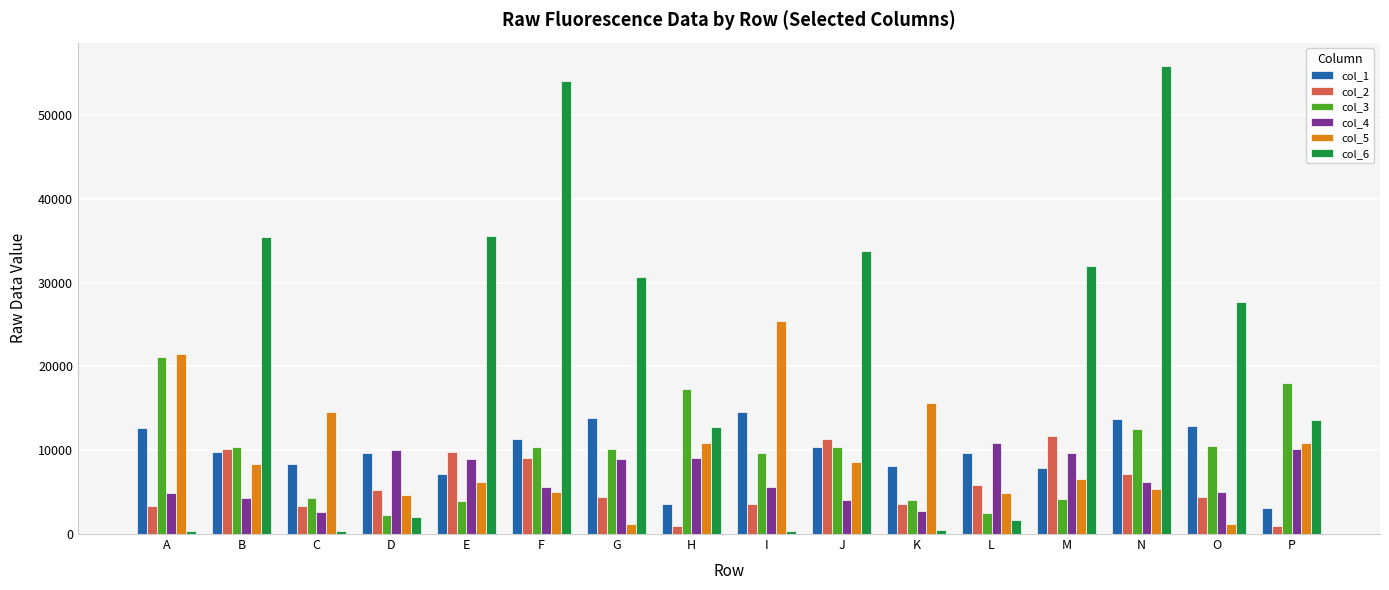

How many values in the col_6 series are below 27692?

8